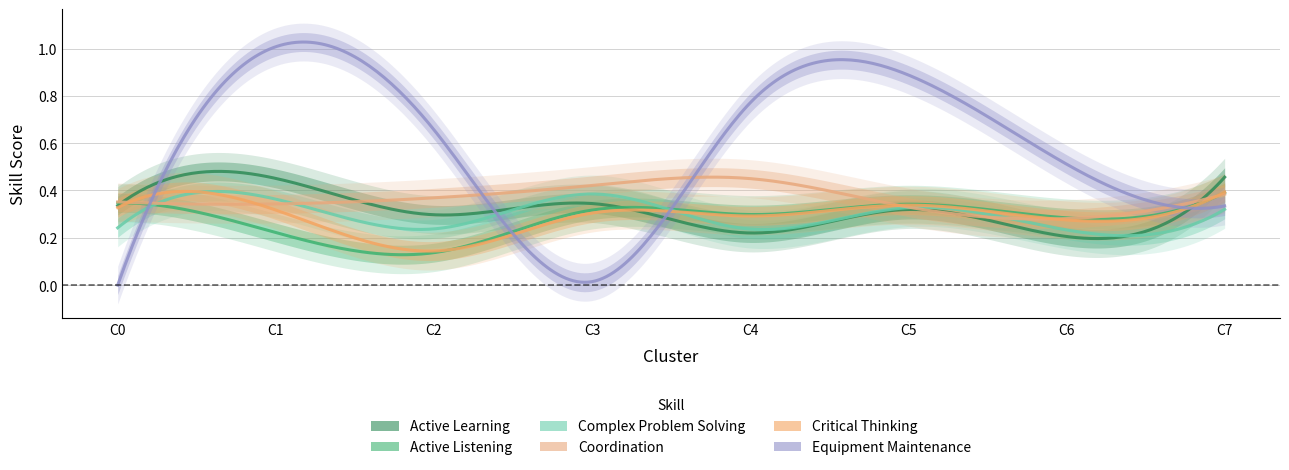

Reading left to right, what are all the values shown in this chart?

Active Learning: 0=0.3	1=0.5	2=0.3	3=0.3	4=0.2	5=0.3	6=0.2	7=0.5
Active Listening: 0=0.3	1=0.2	2=0.1	3=0.3	4=0.3	5=0.3	6=0.3	7=0.4
Complex Problem Solving: 0=0.2	1=0.4	2=0.2	3=0.4	4=0.2	5=0.3	6=0.2	7=0.3
Coordination: 0=0.4	1=0.3	2=0.4	3=0.4	4=0.5	5=0.3	6=0.3	7=0.4
Critical Thinking: 0=0.3	1=0.3	2=0.1	3=0.3	4=0.3	5=0.3	6=0.3	7=0.4
Equipment Maintenance: 0=0.0	1=1.0	2=0.7	3=0.0	4=0.8	5=0.9	6=0.5	7=0.3